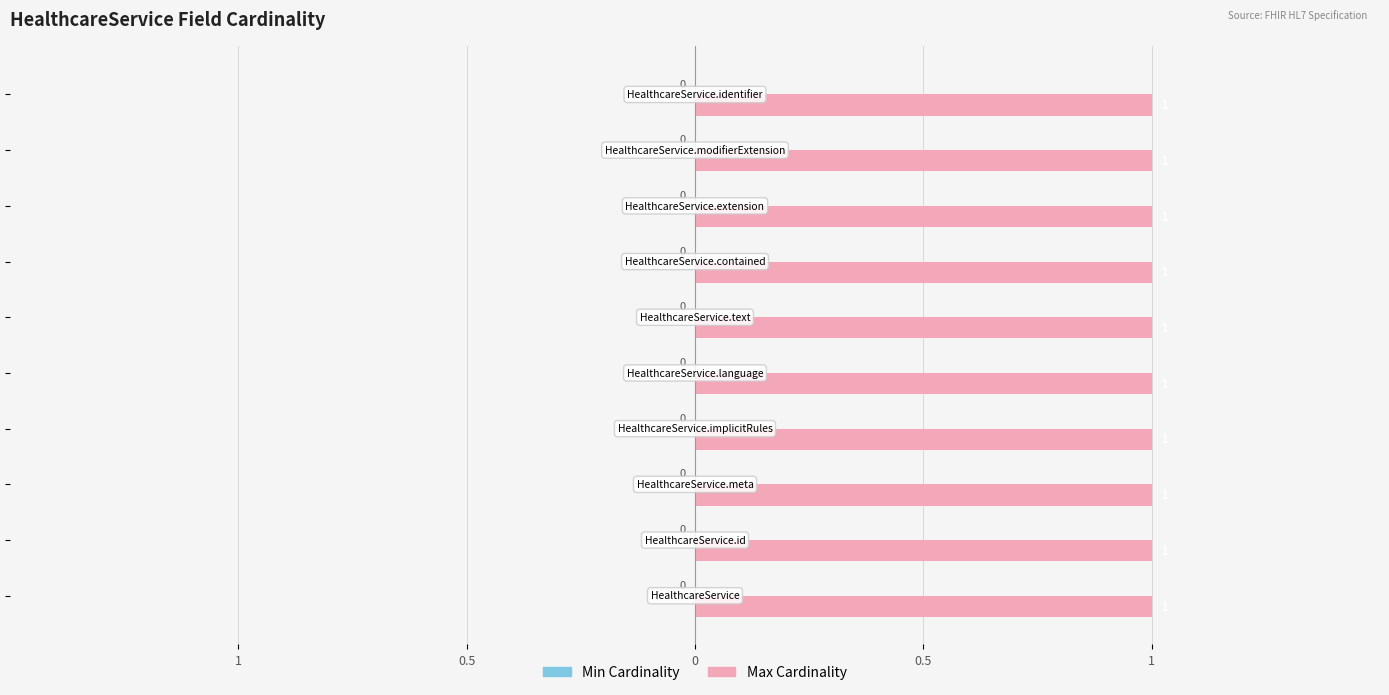

Which series has the widest spread of values?

Min Cardinality